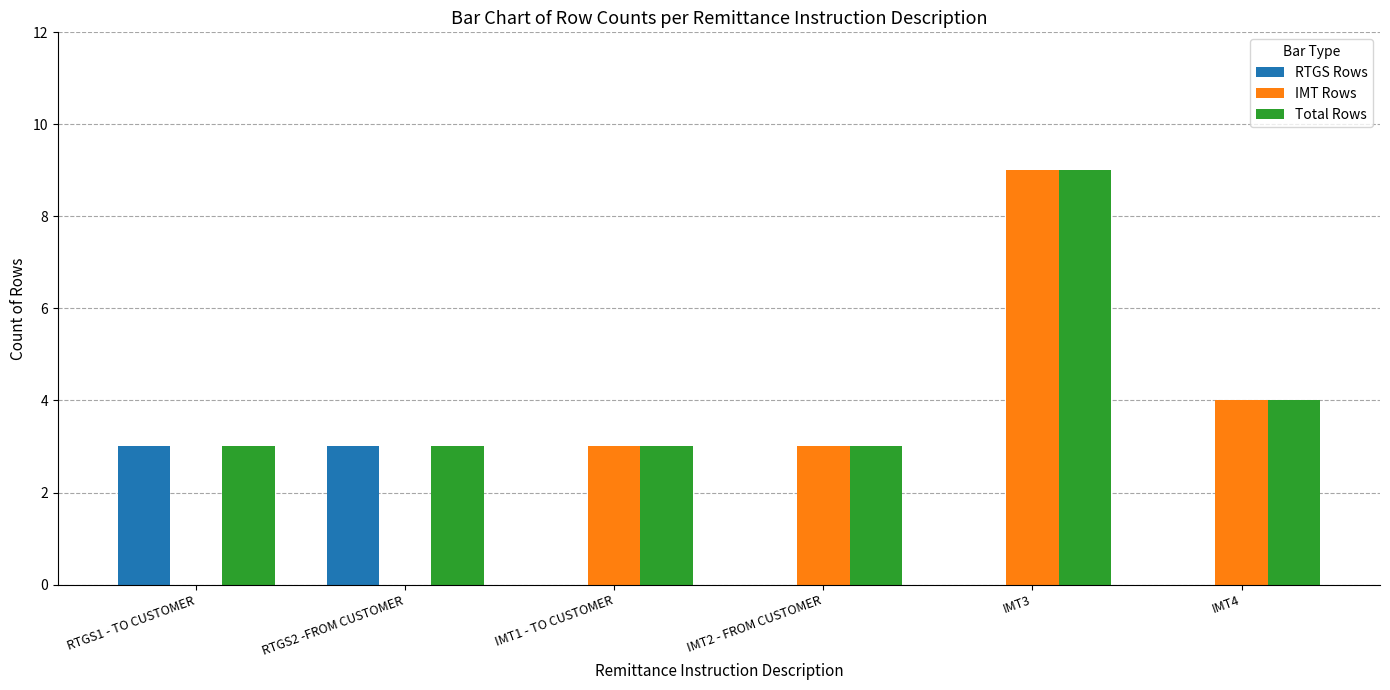

What is the total value across all series at IMT1 - TO CUSTOMER?

6